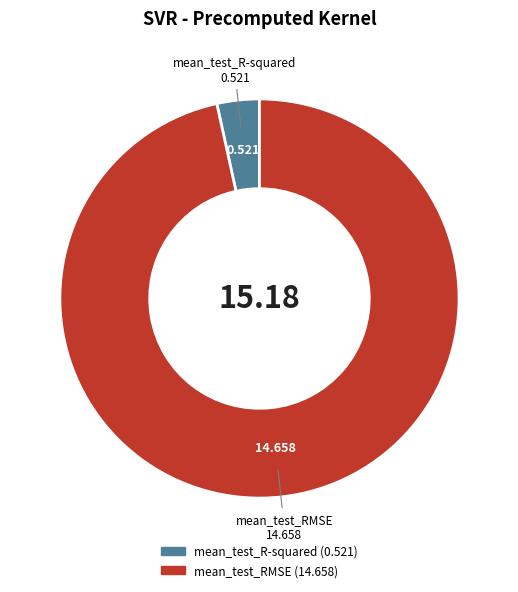

Which category accounts for the majority?

mean_test_RMSE